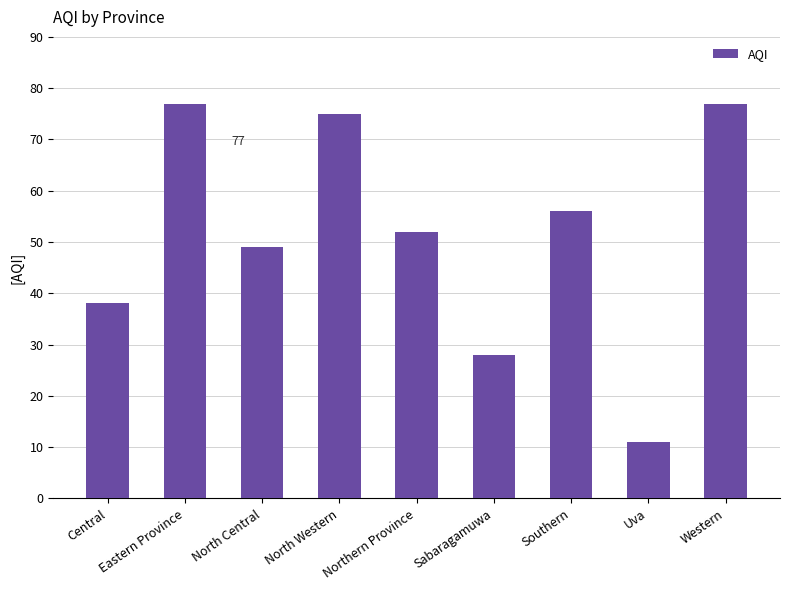

How many distinct data groups are displayed?

1